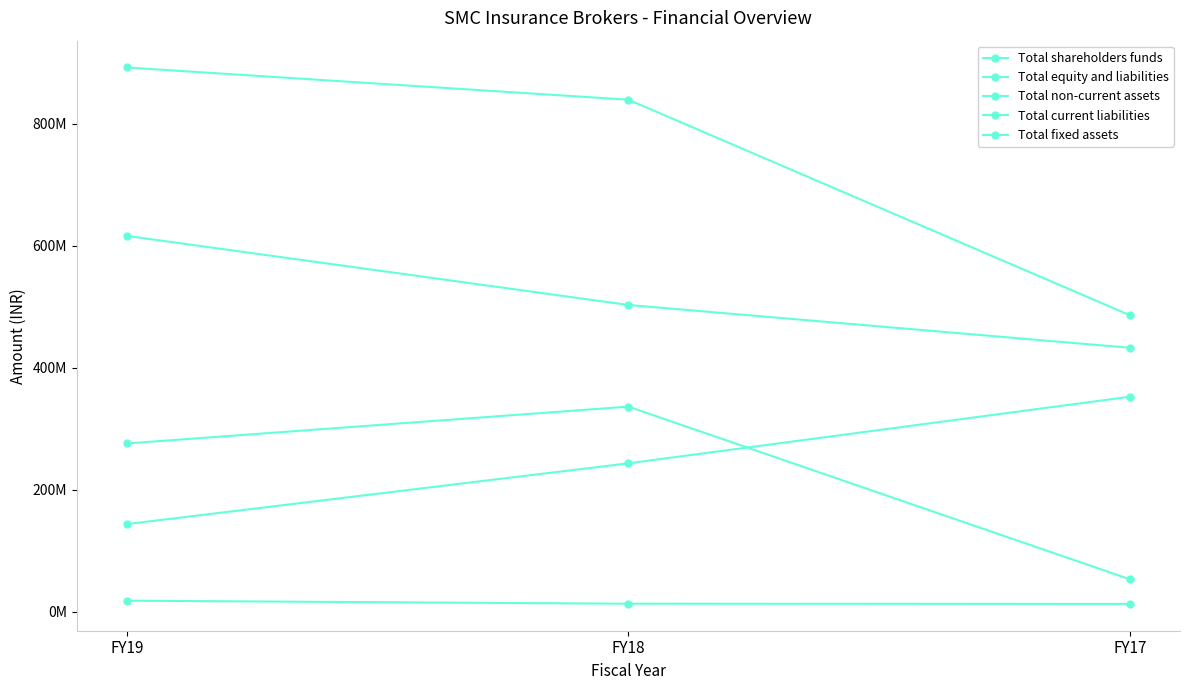

True or false: Total non-current assets has a value of 243519000 at FY18.

True